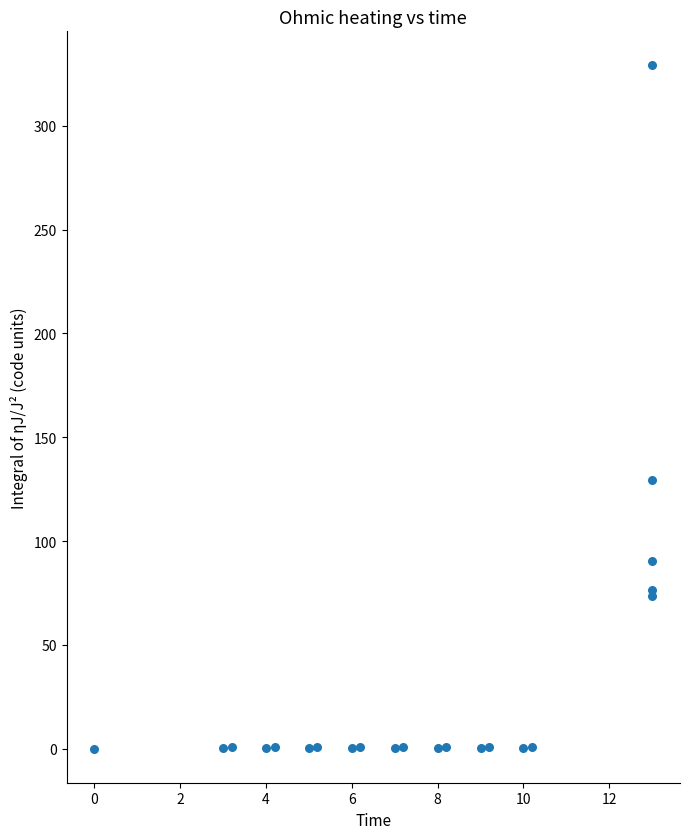

What Y value in the scatter plot is closest to 164?

129.5